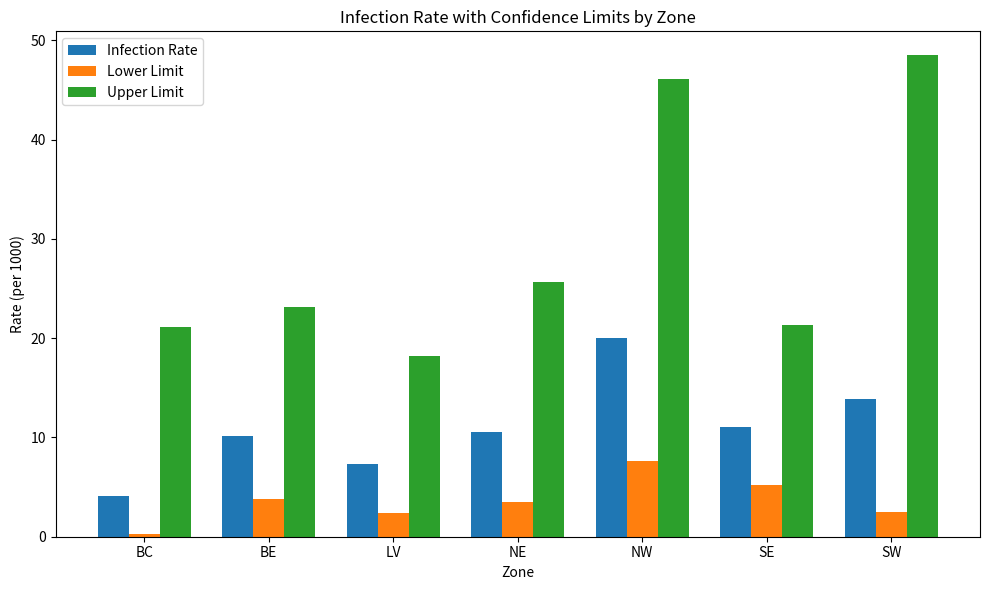

The Upper Limit series shows 25.7 at NE. True or false?

True